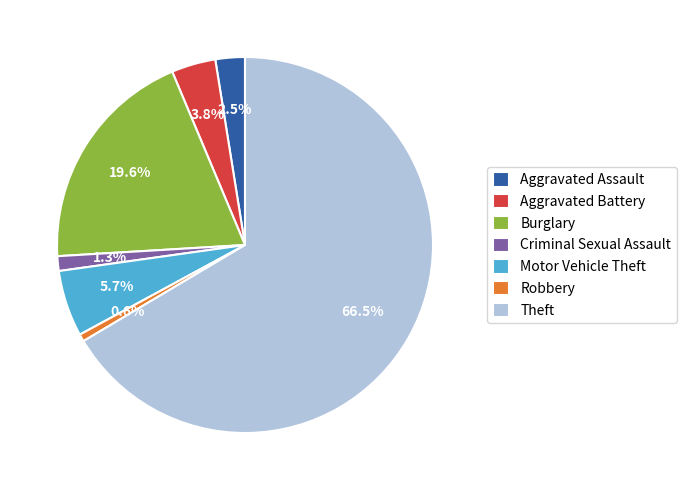

To the nearest percent, what is the combined percentage of Robbery and Burglary?

20%